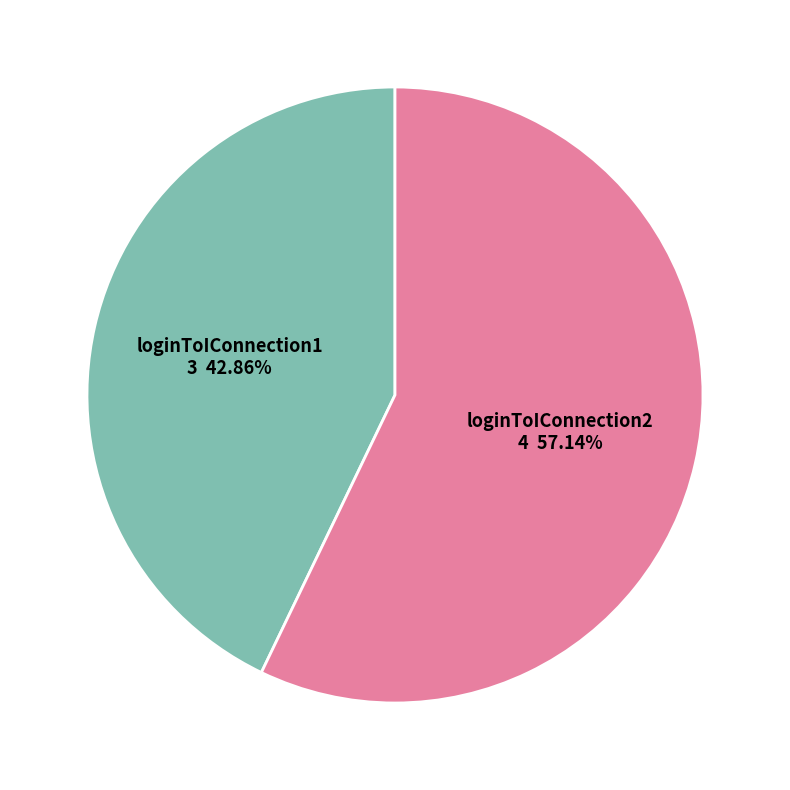

To the nearest percent, what percentage of the pie is loginToIConnection1?

43%